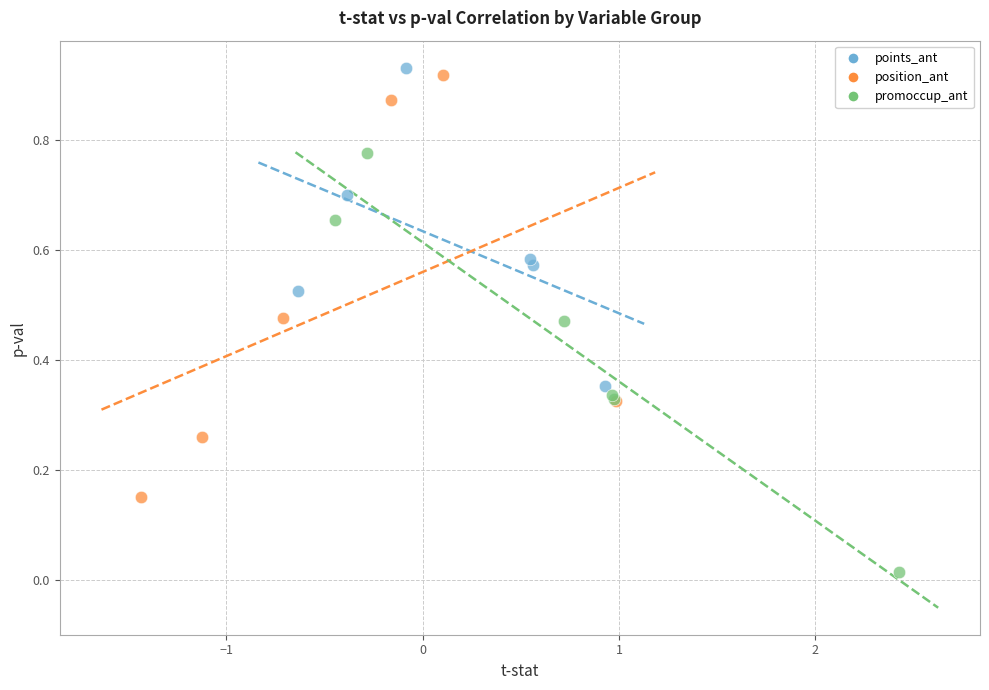

What are all the series names shown in the legend?

points_ant, position_ant, promoccup_ant